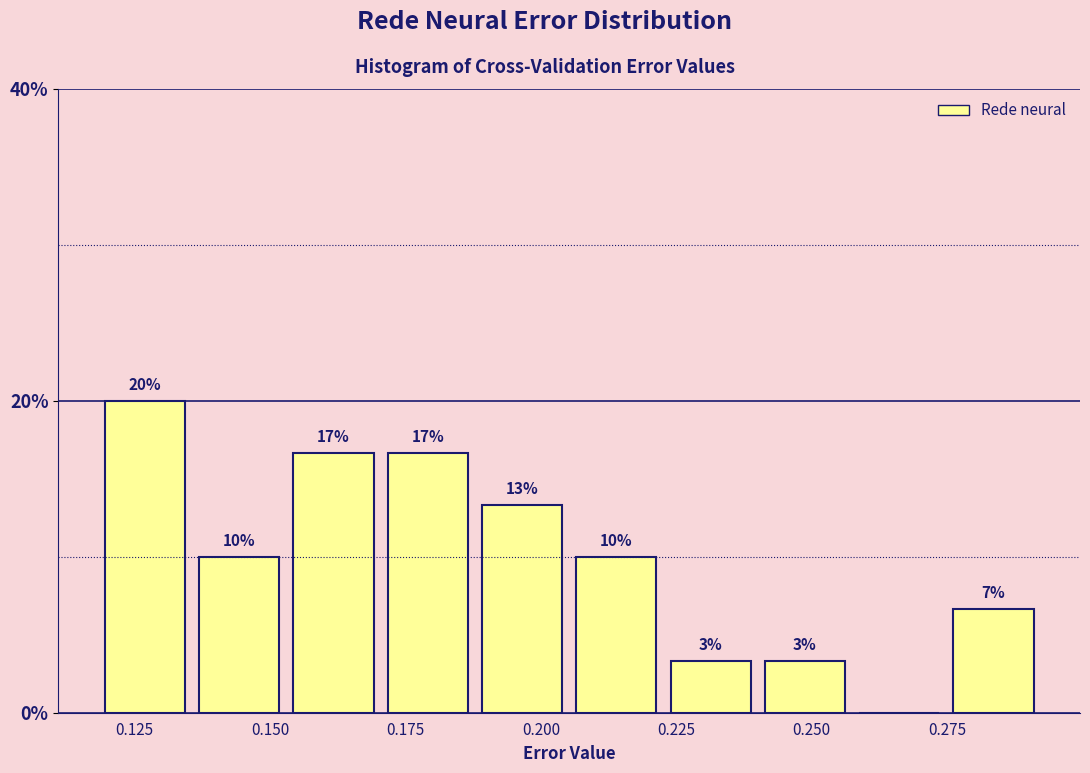

Around what value on the x-axis is the tallest bar? Give the approximate position of its centre, as read against the axis.

0.125